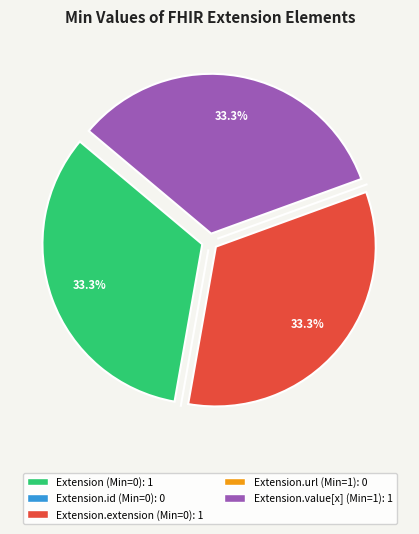

To the nearest percent, what is the difference between the largest and smallest slice percentages?

33%